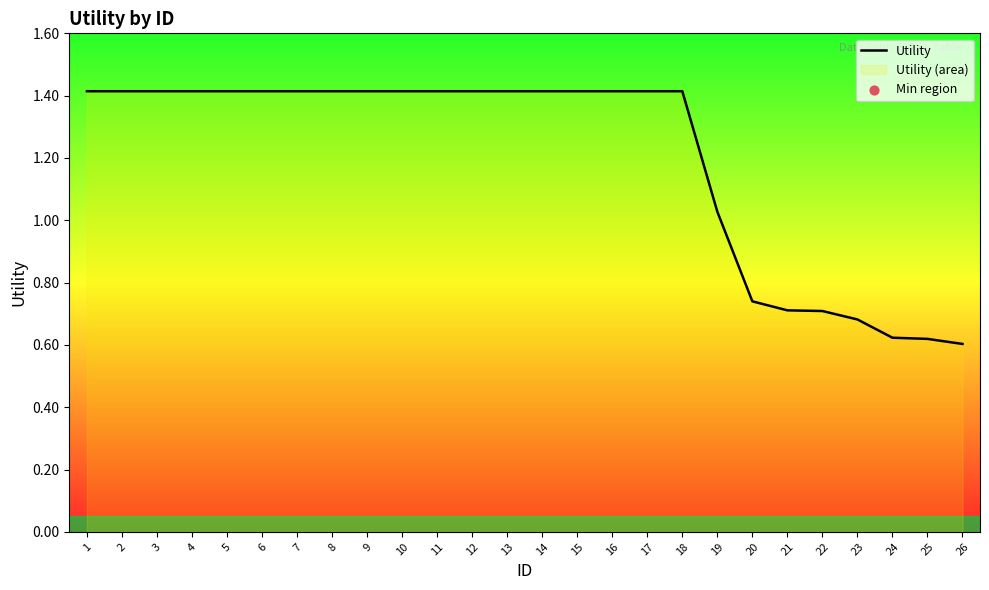

What is the change in value from 17 to 22?

-0.7